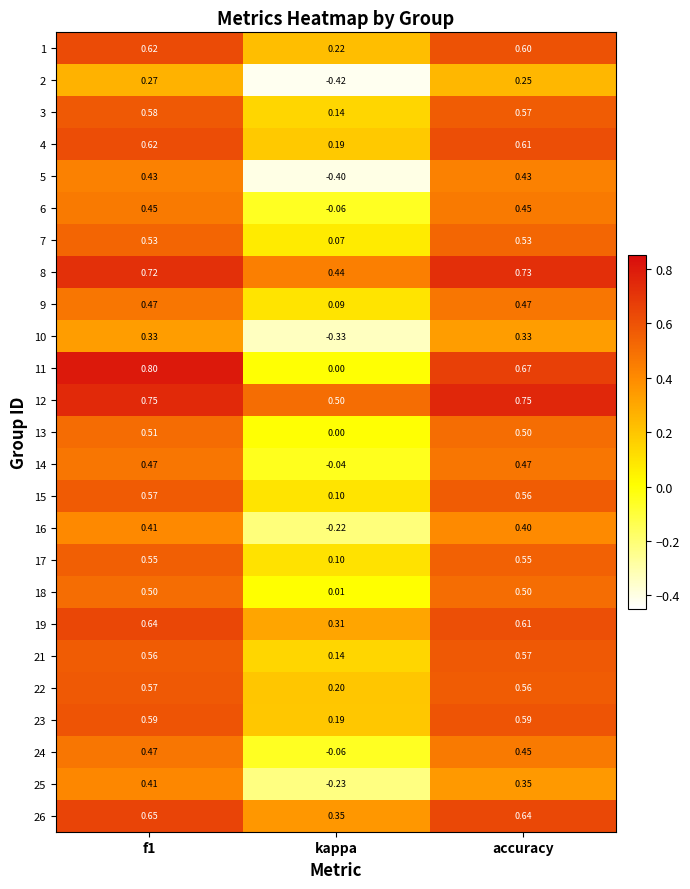

Which series has the widest spread of values?

5